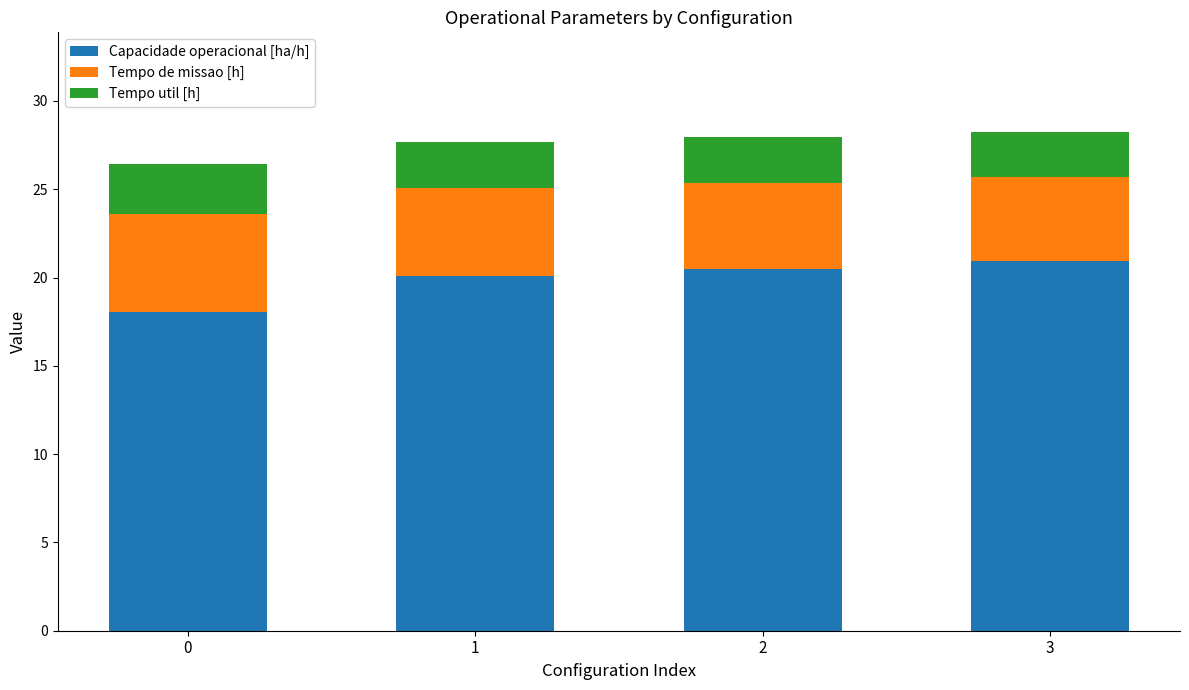

What is the total value across all series at 3?

28.2